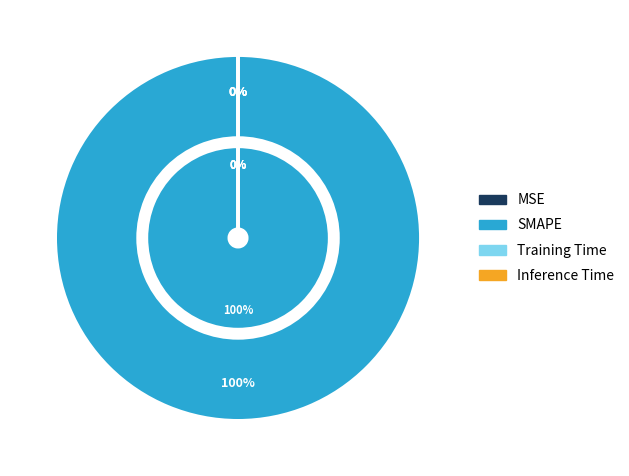

What is the change in value from MSE to SMAPE?

+200.0